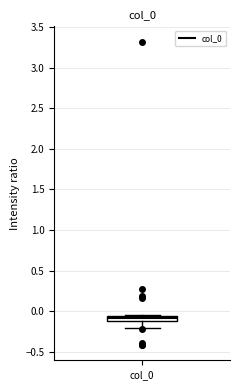

Where is the upper edge of the box for col_0 on the y-axis? The values are not printed on the chart, so give them approximately, as read against the axis.

-0.05